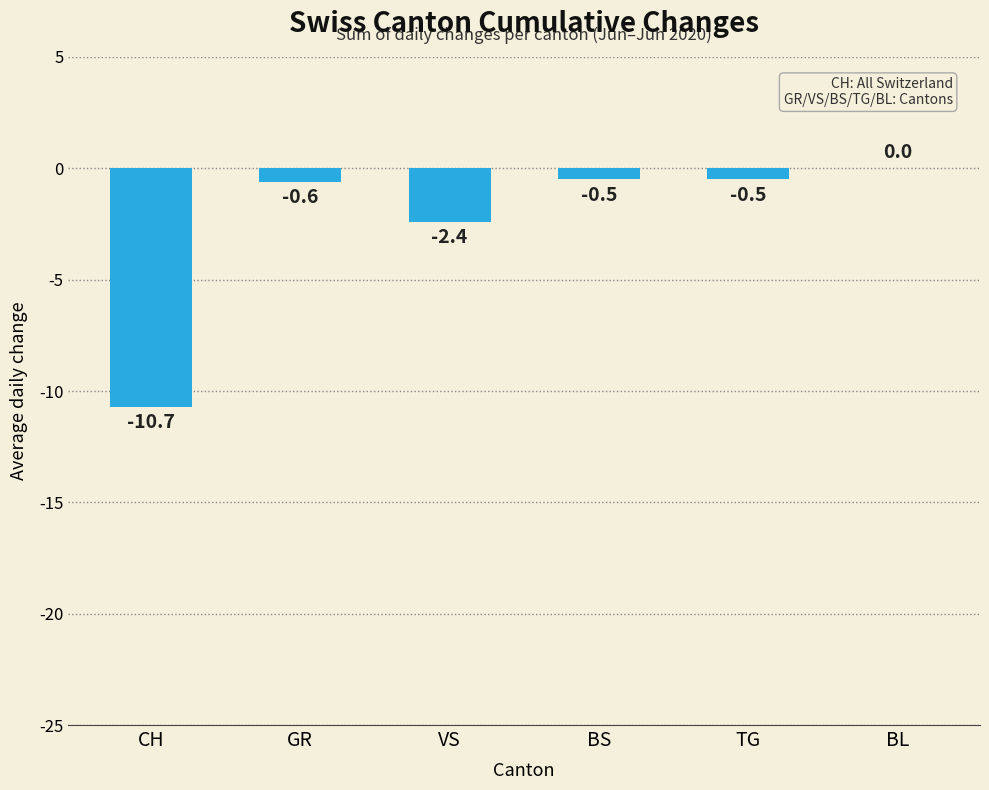

The chart shows a value of -2.4 at VS. True or false?

True